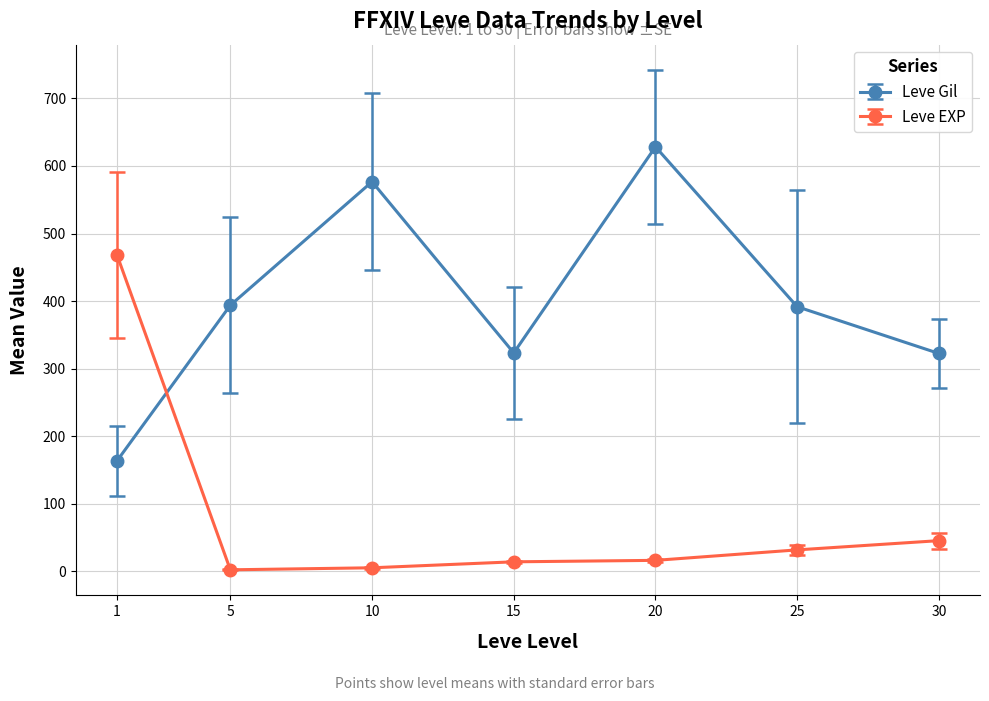

Rank the series at 5 from lowest to highest value.

Leve EXP, Leve Gil